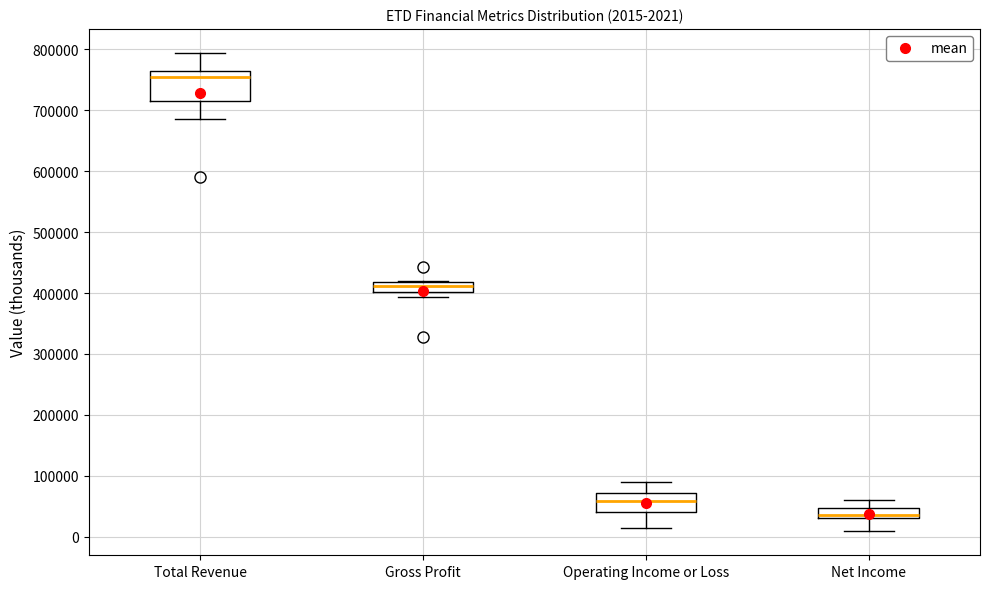

Which box has the lowest median line?

Net Income